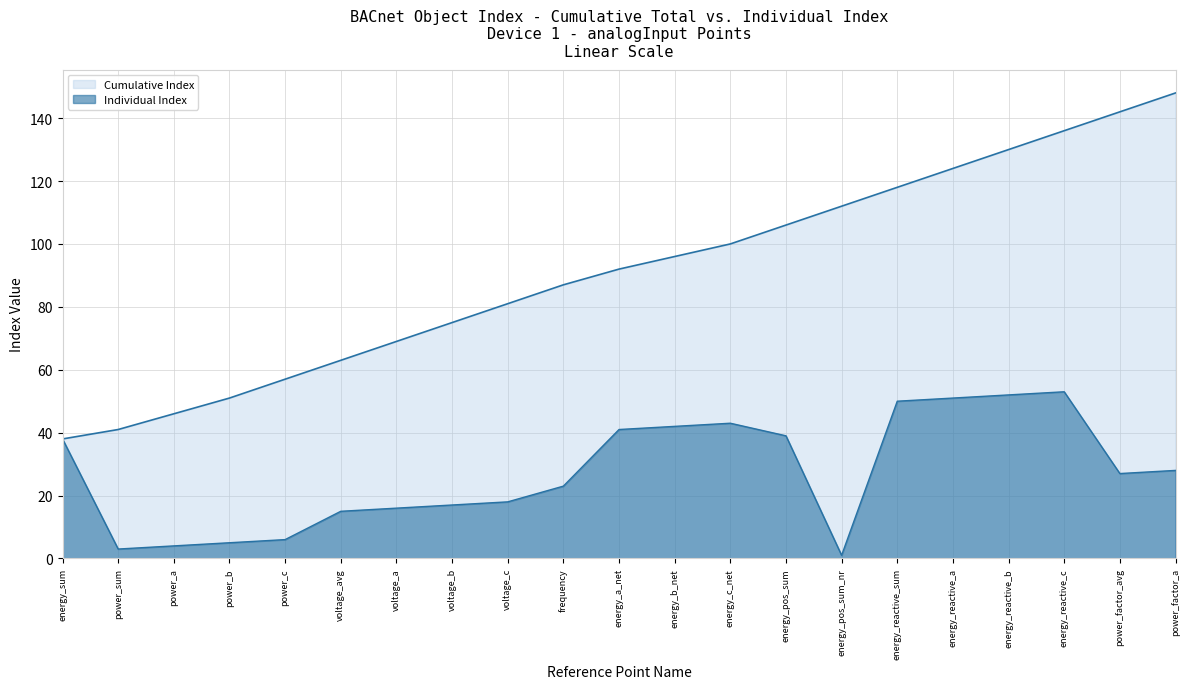

What is the sum of all Individual Index values?

572